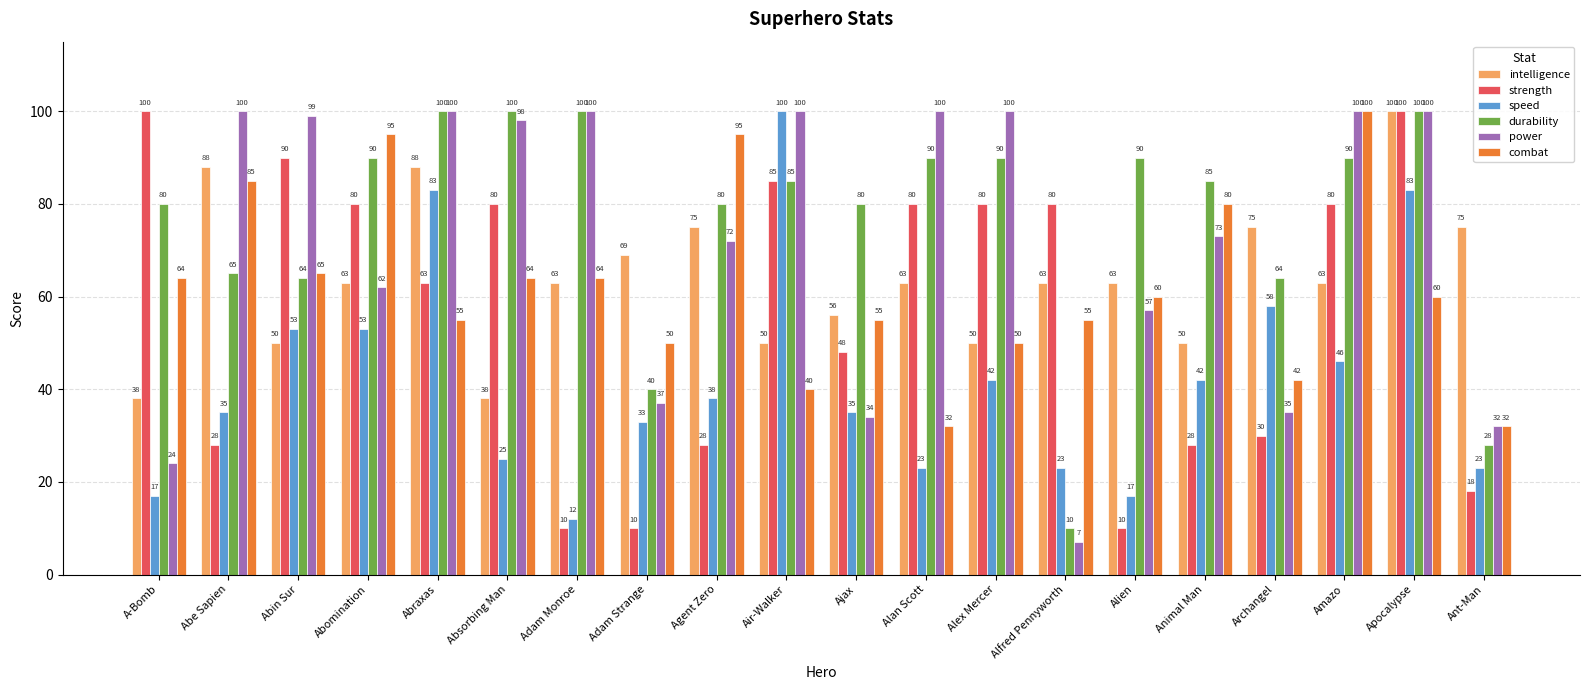

What position from the right is Apocalypse?

2